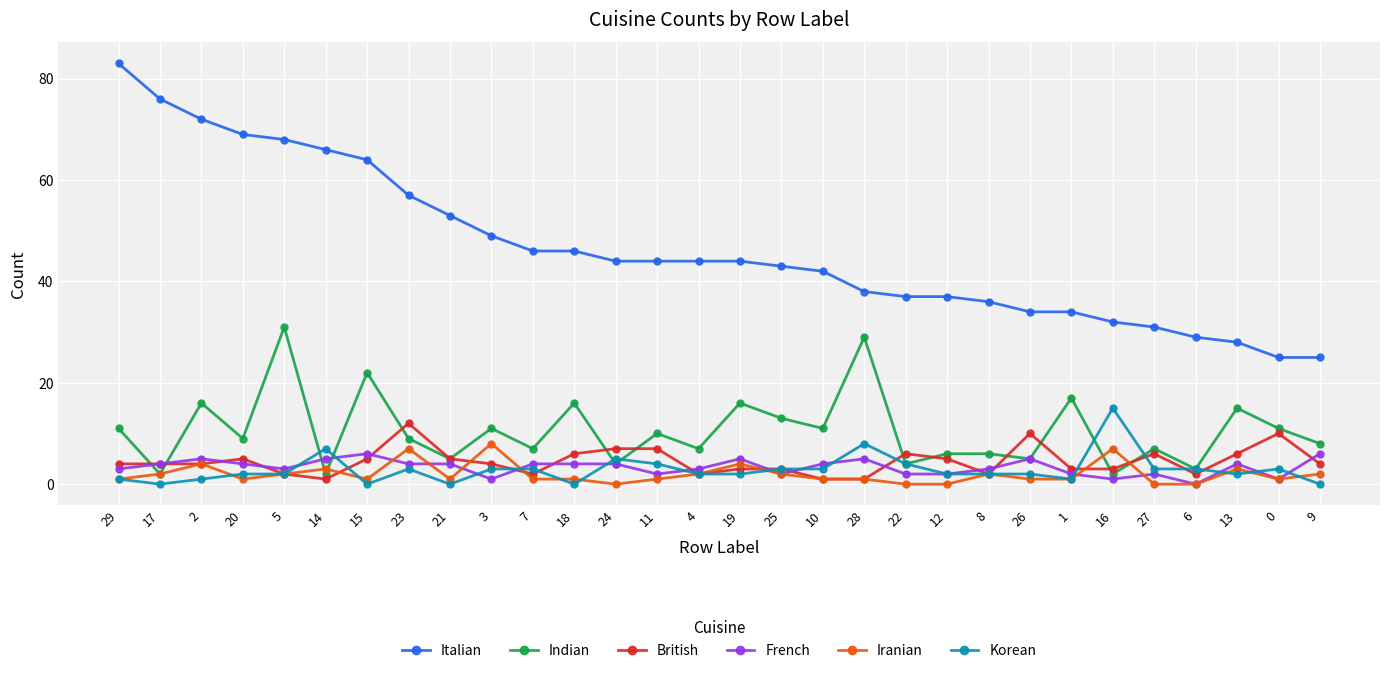

What is the total value across all series at 1?

58